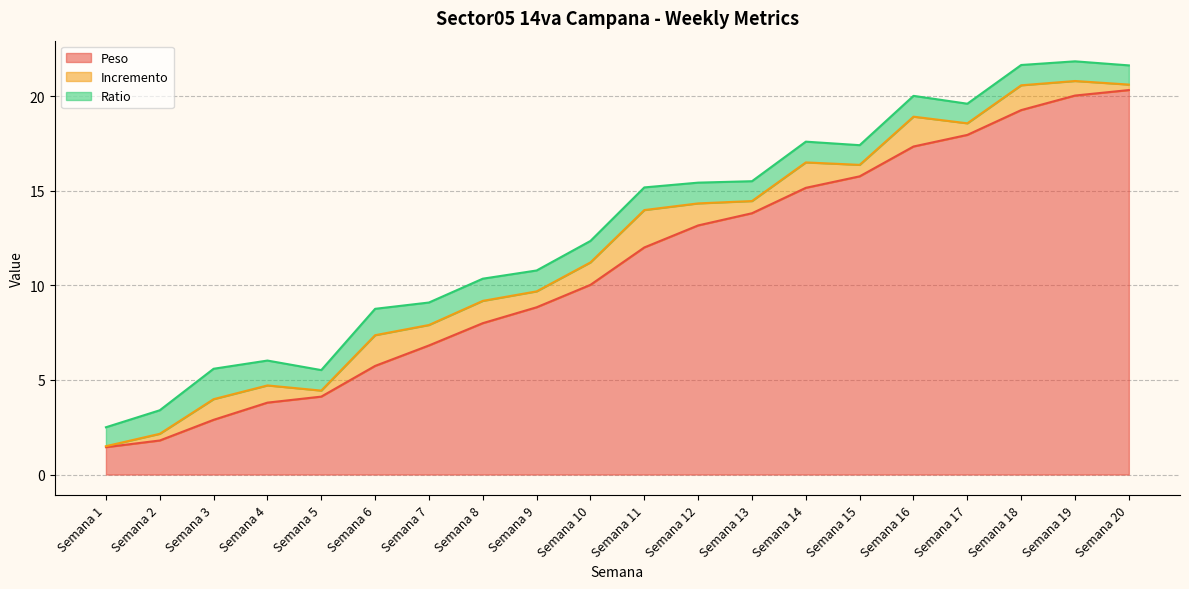

What is the sum of the Incremento values at Semana 11 and Semana 8?

3.2